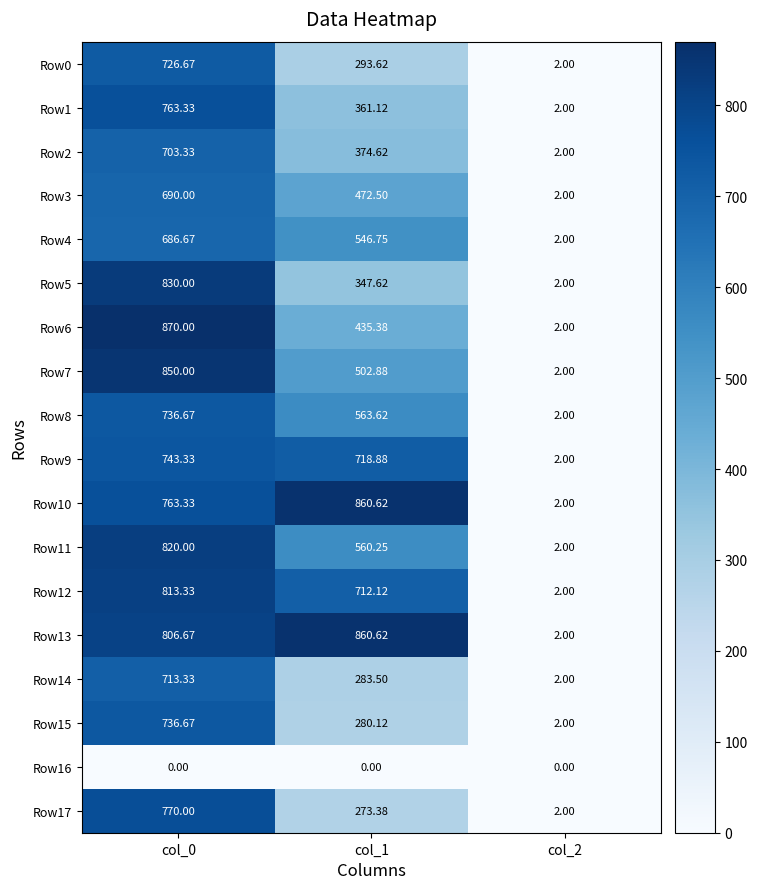

Is the value of Row4 at col_0 greater than the value of Row11 at col_2?

Yes